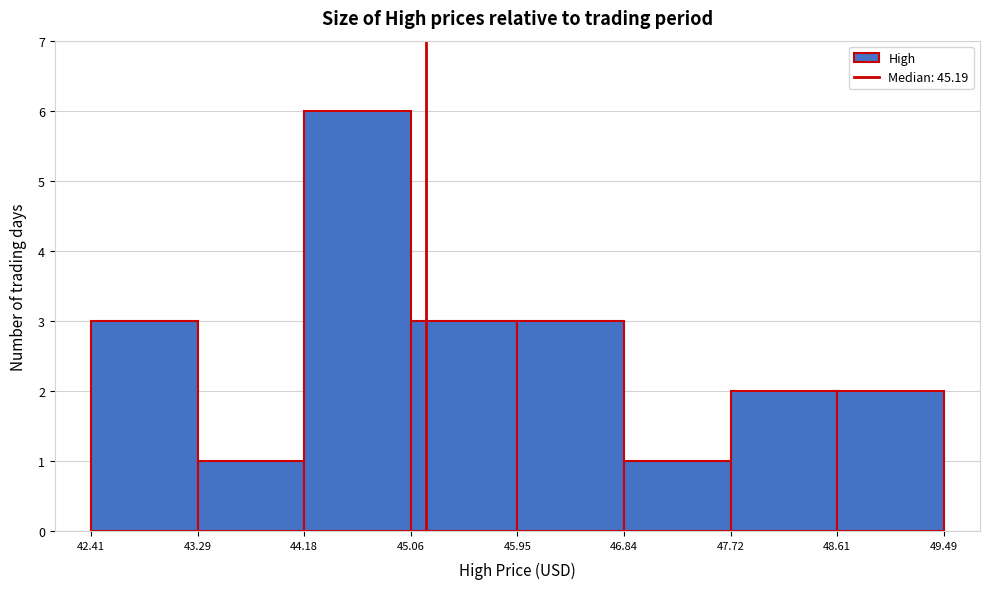

Reading left to right, transcribe this chart: for each bar, give the range it covers on the x-axis and its height. The values are not printed on the chart, so give them approximately, as read against the axis.

42.41 to 43.29: 3
43.29 to 44.18: 1
44.18 to 45.06: 6
45.06 to 45.95: 3
45.95 to 46.84: 3
46.84 to 47.72: 1
47.72 to 48.61: 2
48.61 to 49.49: 2